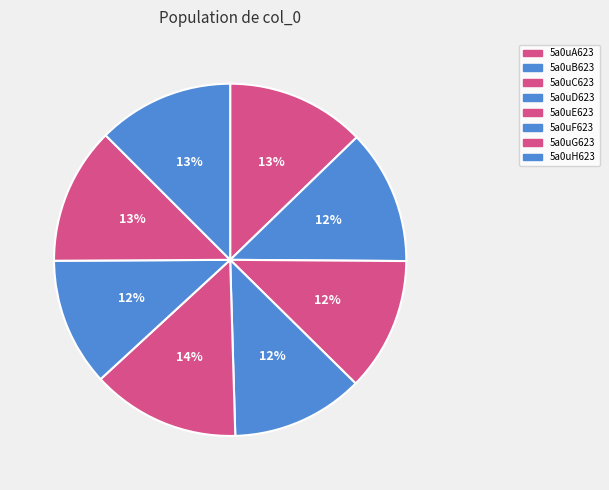

How many segments does this pie chart have?

8